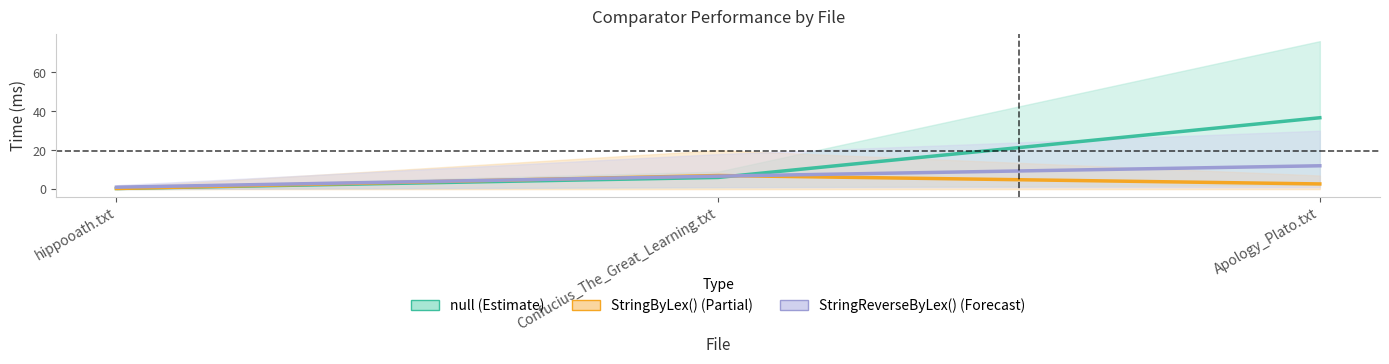

Is it true that StringByLex() (Partial) equals 0.3 at hippooath.txt?

True